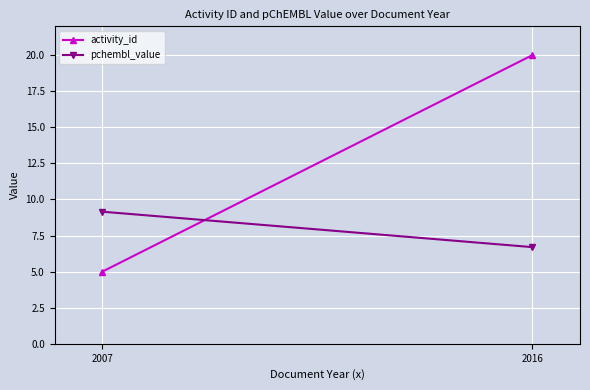

List the series in order of their peak value, highest first.

activity_id, pchembl_value